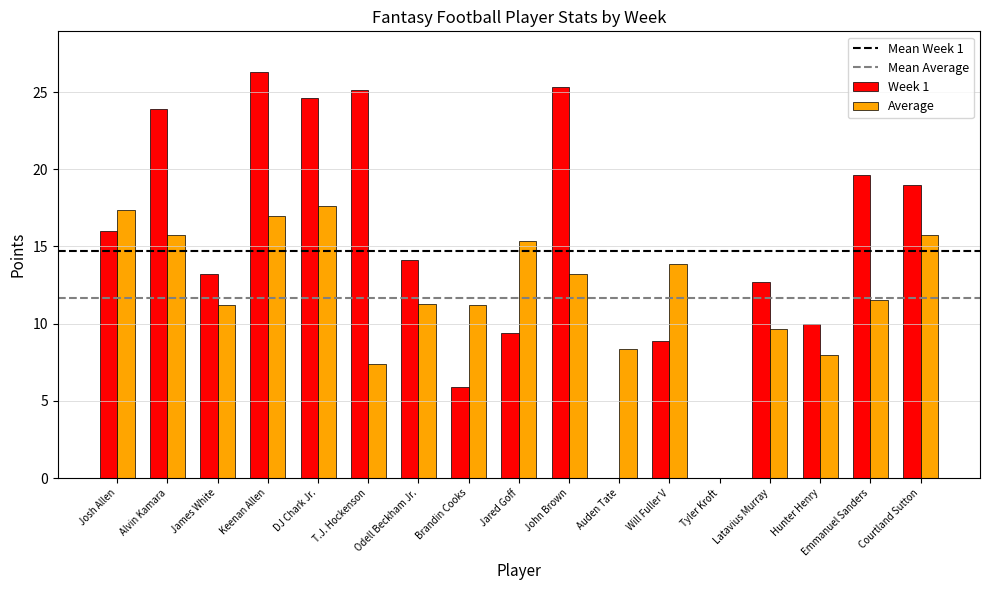

How many groups of bars are there?

17